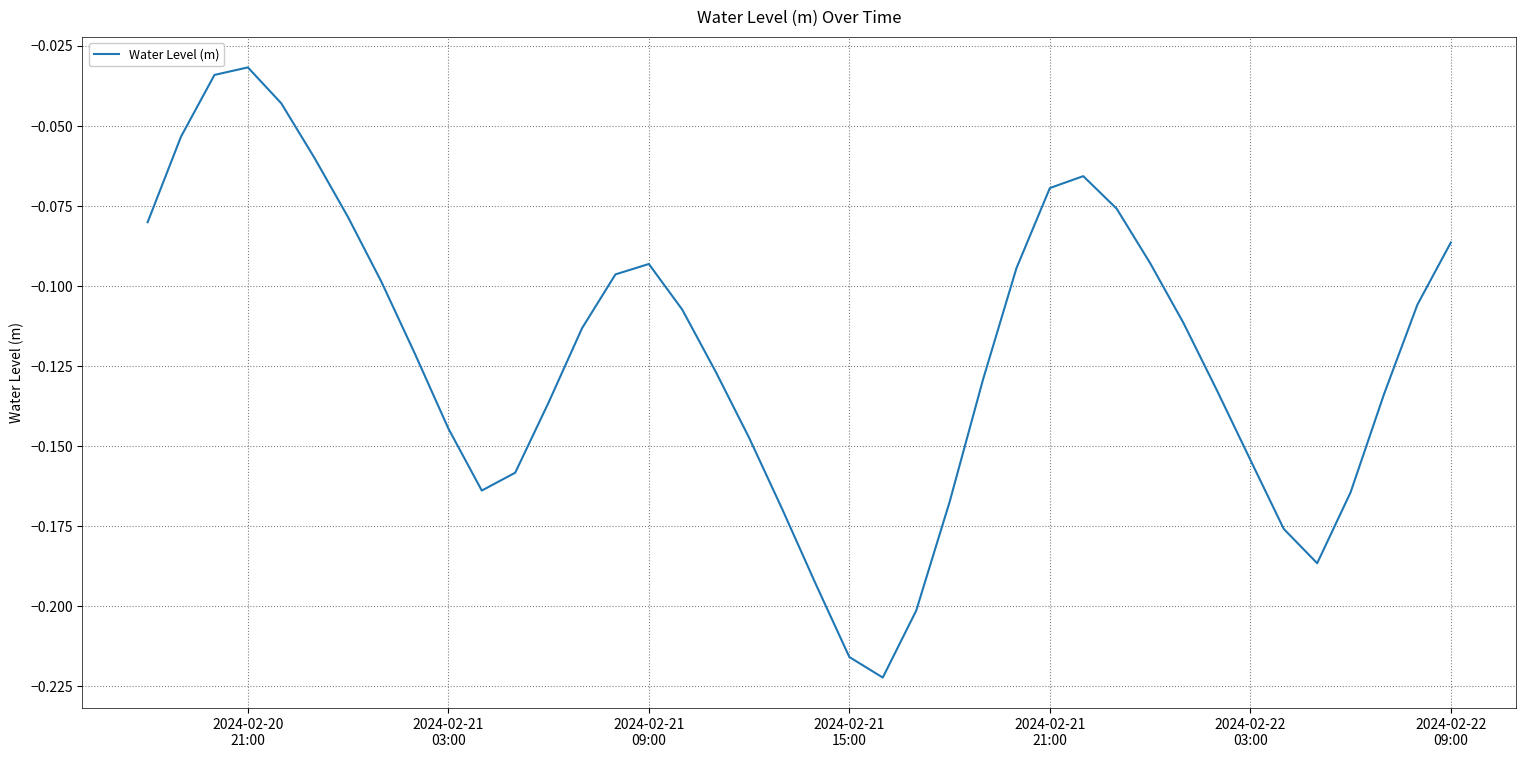

How many interior local valleys (lower than both neighbors) does the data have?

3